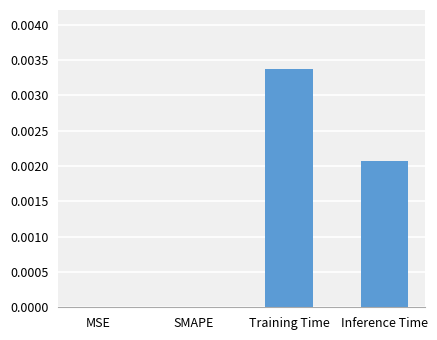

True or false: the data shows 0.0 at Training Time.

True